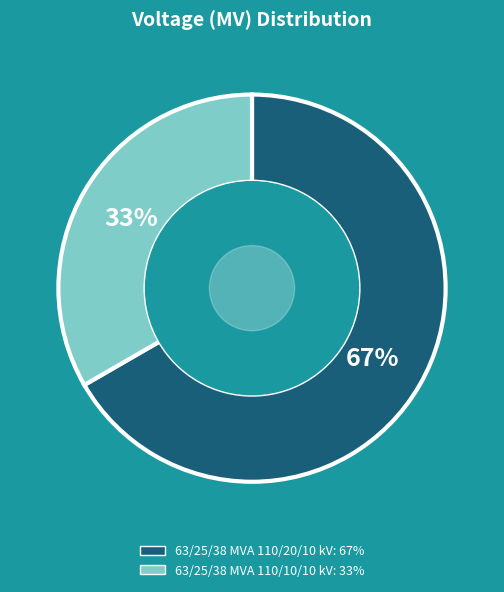

To the nearest percent, what is the combined percentage of 63/25/38 MVA 110/10/10 kV and 63/25/38 MVA 110/20/10 kV?

100%